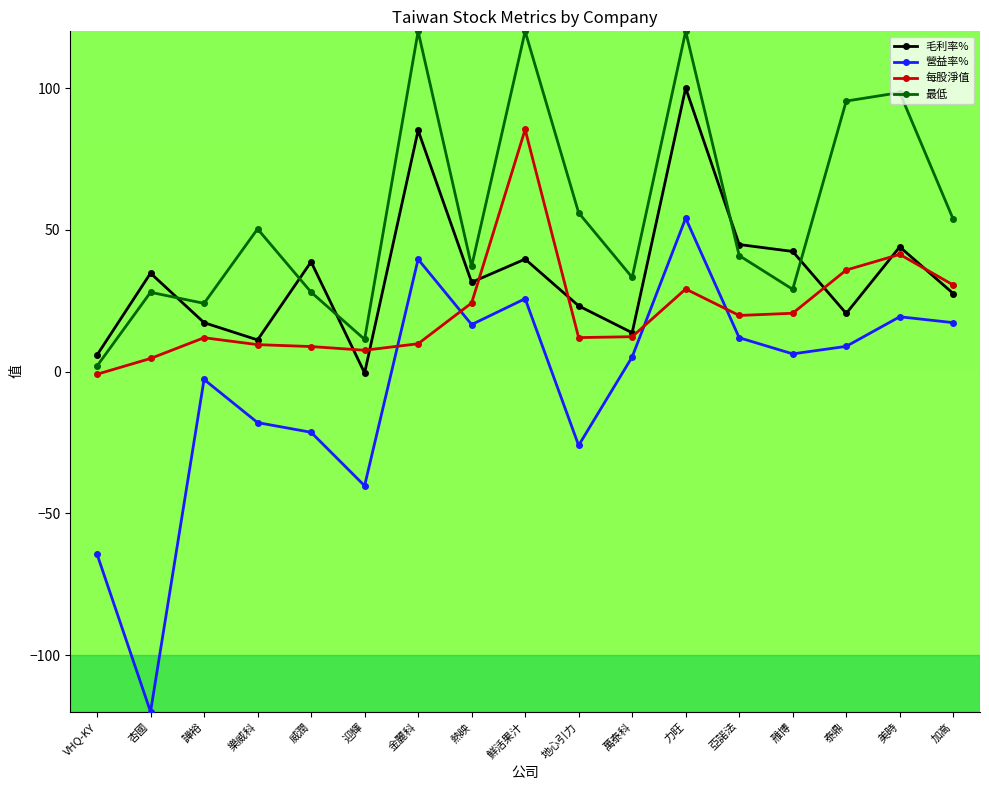

Which category has the lowest value across all series?

杏國